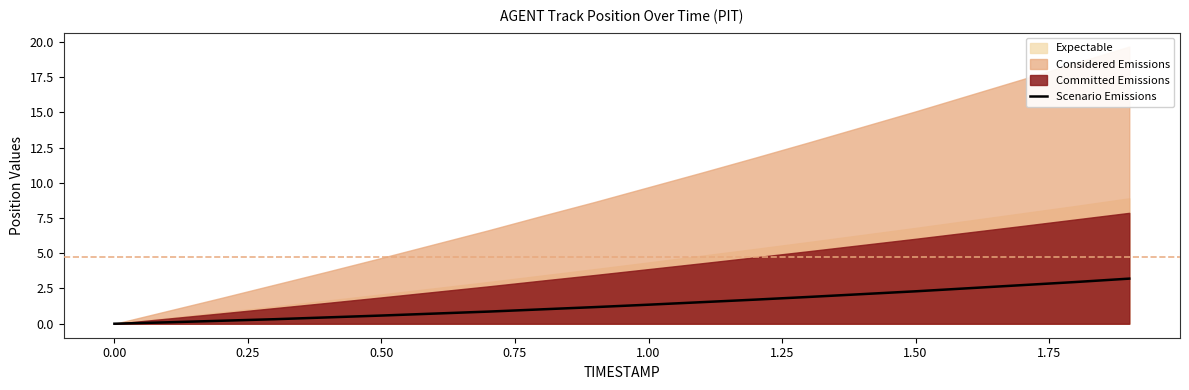

True or false: Scenario Emissions has a value of 0.6 at 0.50.

True